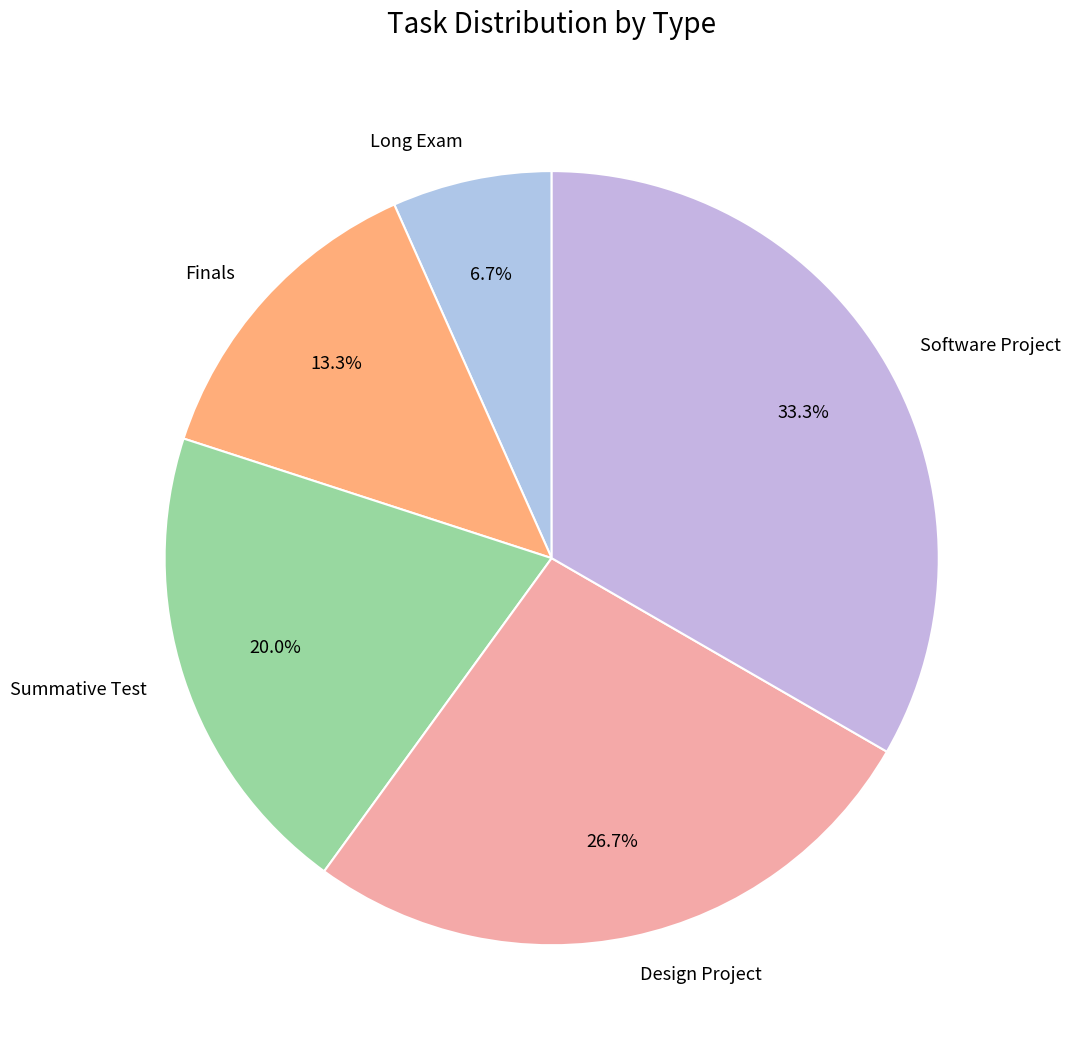

To the nearest percent, what portion does Summative Test represent?

20%